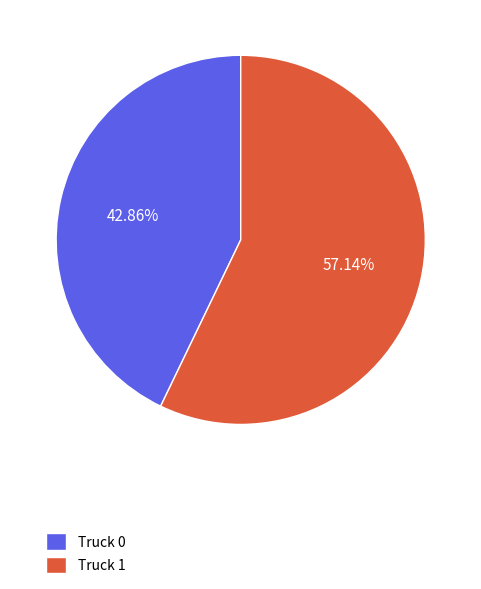

Between Truck 0 and Truck 1, which is larger?

Truck 1